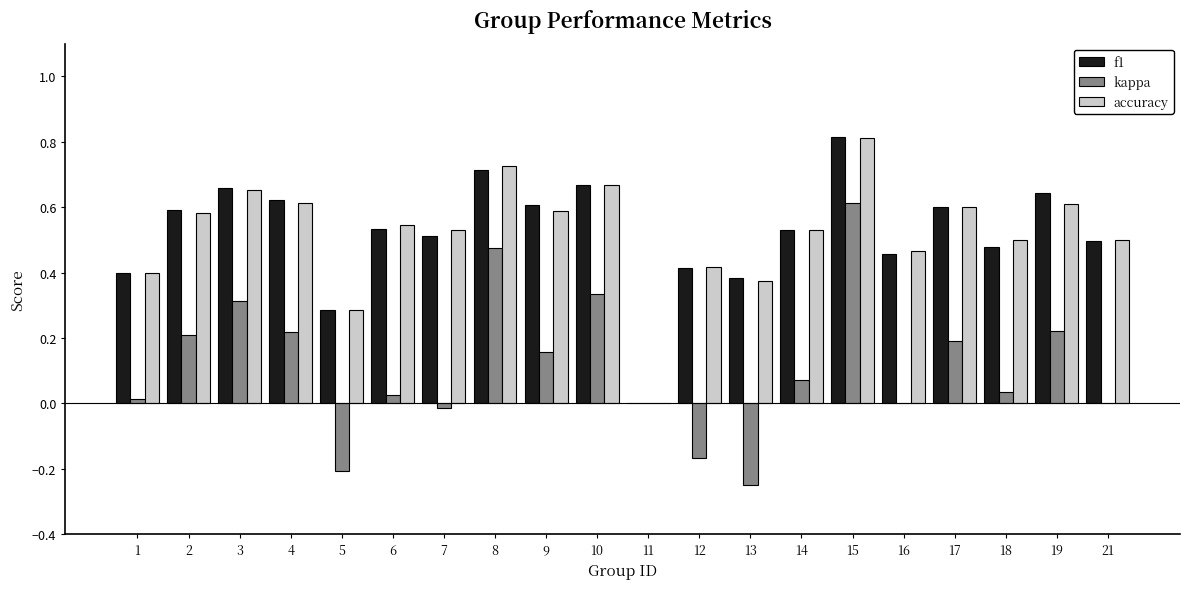

What is the greatest value displayed?

0.8